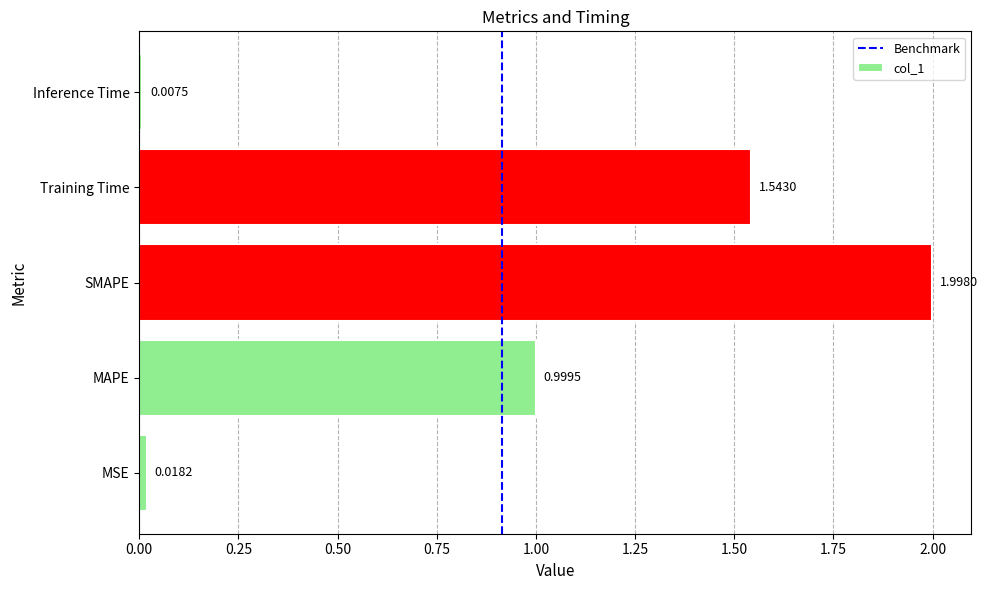

Which has a higher value, SMAPE or Inference Time?

SMAPE